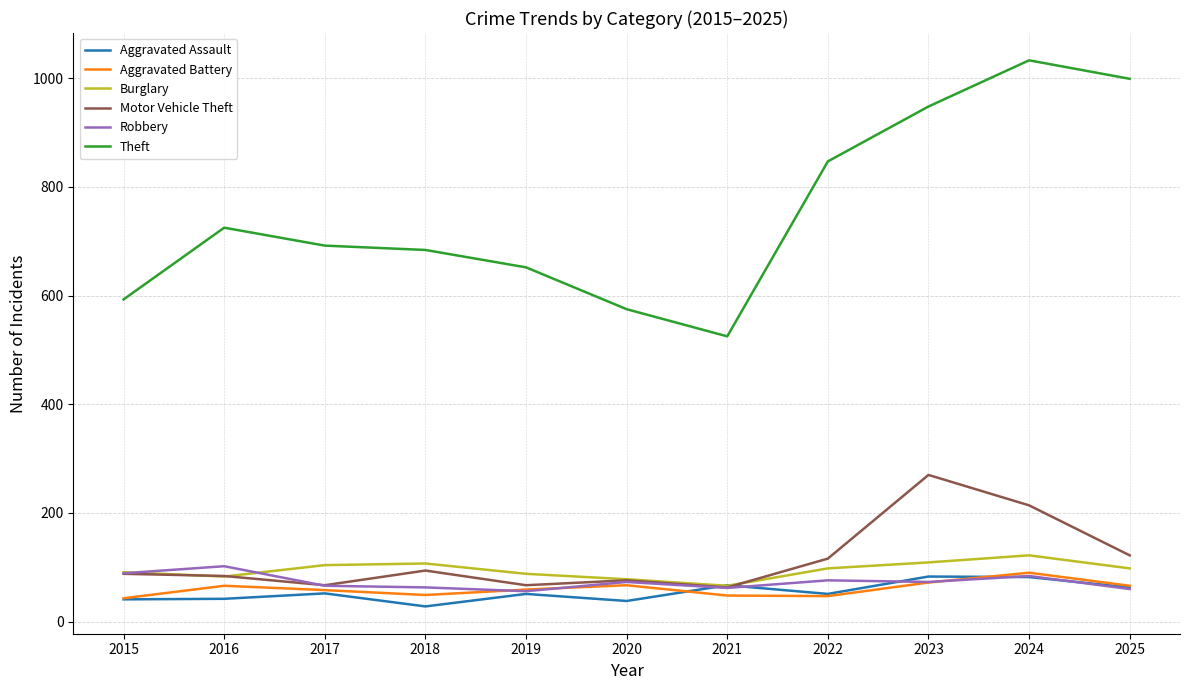

Count the number of data series in this chart.

6